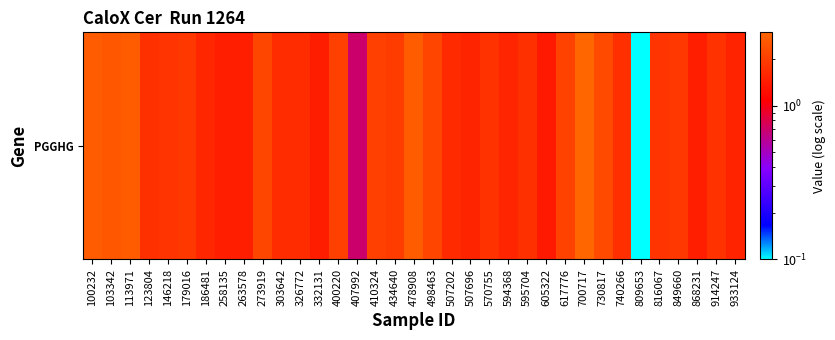

Approximately how many times larger is the value at 410324 compared to 849660?

1.1